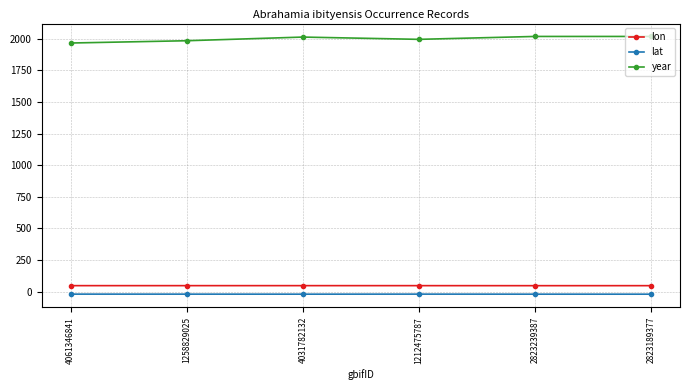

What is the minimum value shown in the chart?

-20.5